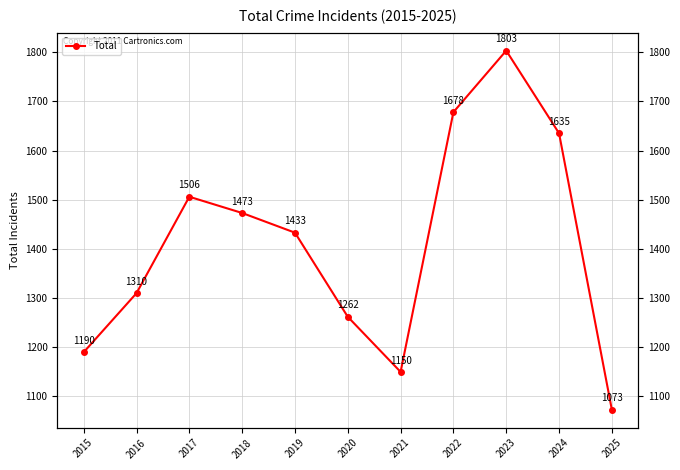

How many values are below 1433?

5